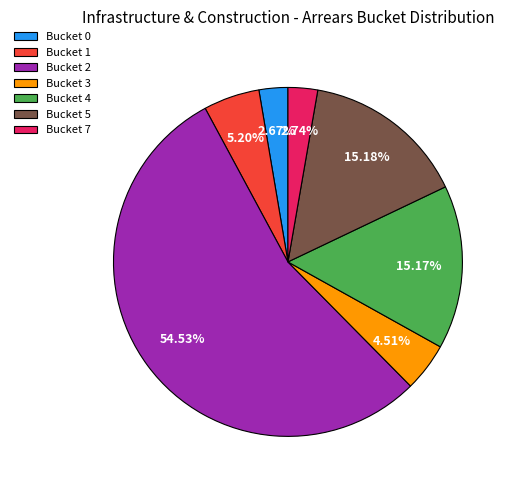

Approximately how many times larger is the value at Bucket 0 compared to Bucket 3?

0.6